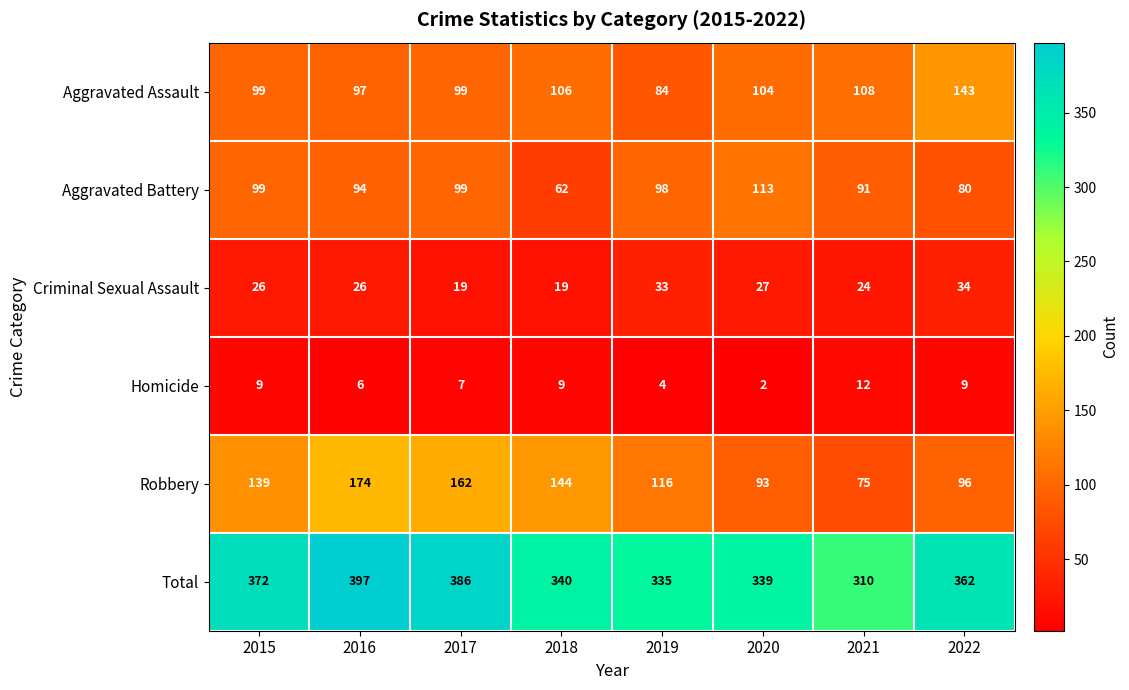

What is the total value across all series at 2017?

772